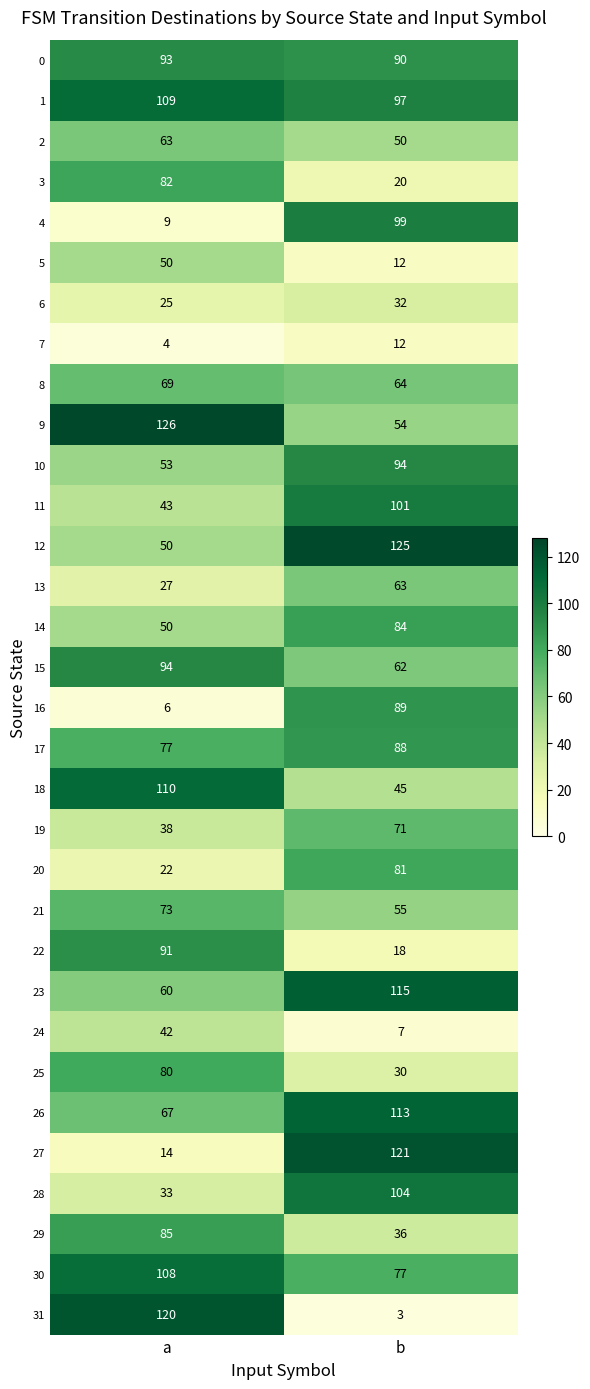

List the labels in order of 11 value, smallest first.

a, b